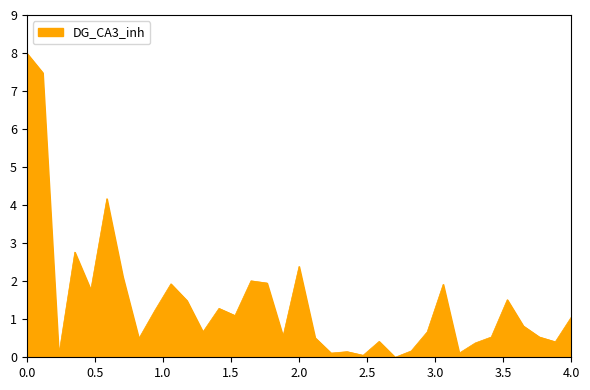

The value at 2.0 is 2.4. True or false?

True